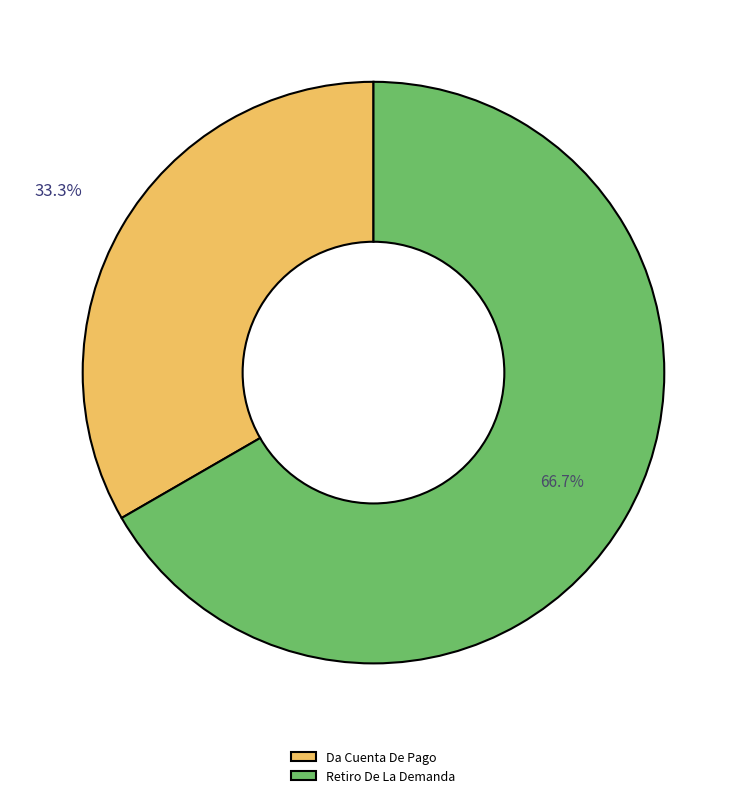

True or false: Retiro De La Demanda accounts for 67% of the total.

True